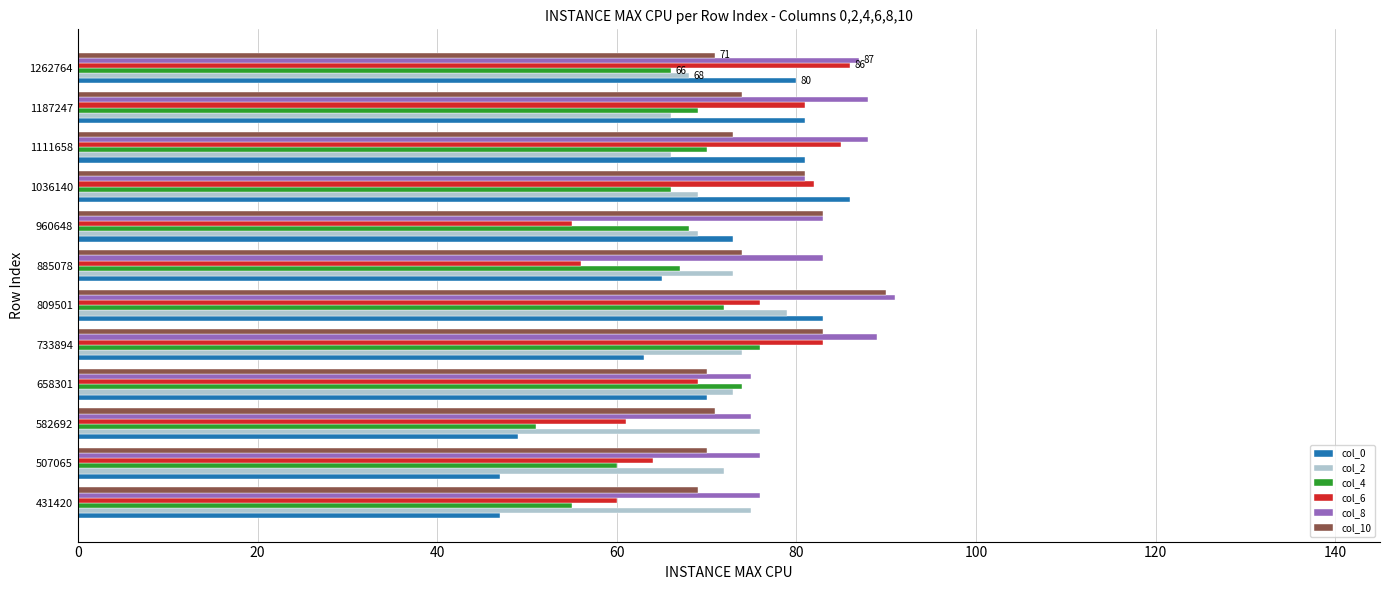

Which series has the largest total across all categories?

col_8